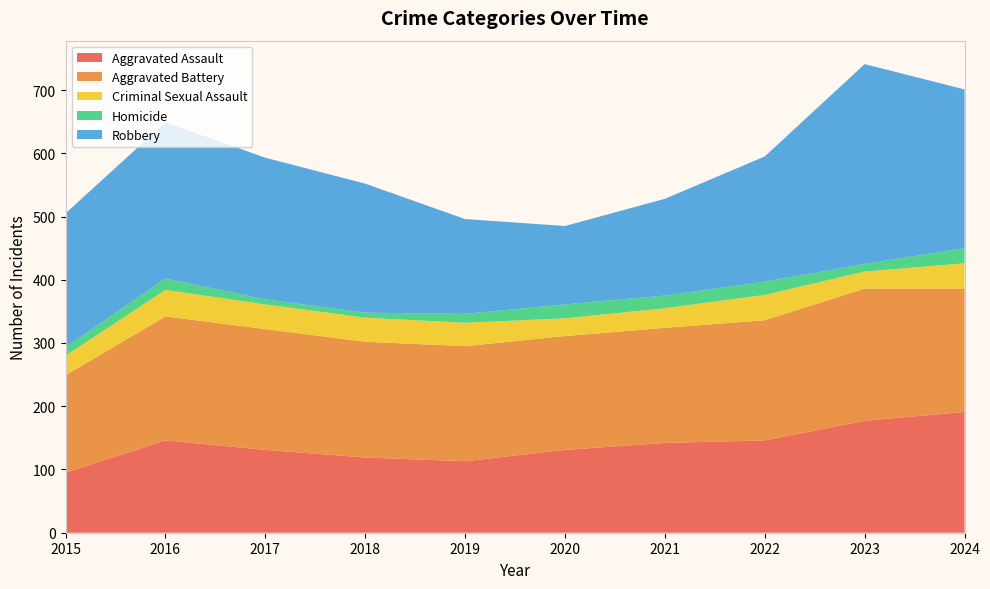

Reading right to left, what are all the values shown in this chart?

Aggravated Assault: 191	177	146	142	131	113	119	131	146	95
Aggravated Battery: 195	209	190	182	180	182	183	191	196	154
Criminal Sexual Assault: 40	27	40	31	28	37	38	39	42	31
Homicide: 24	12	21	20	22	14	8	8	18	13
Robbery: 251	316	198	153	124	150	204	224	247	212